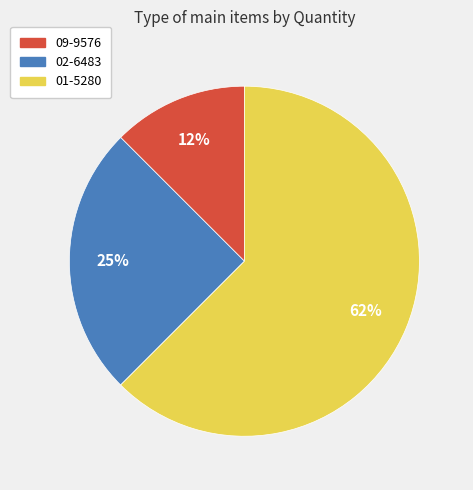

Approximately how many times larger is the value at 02-6483 compared to 01-5280?

0.4